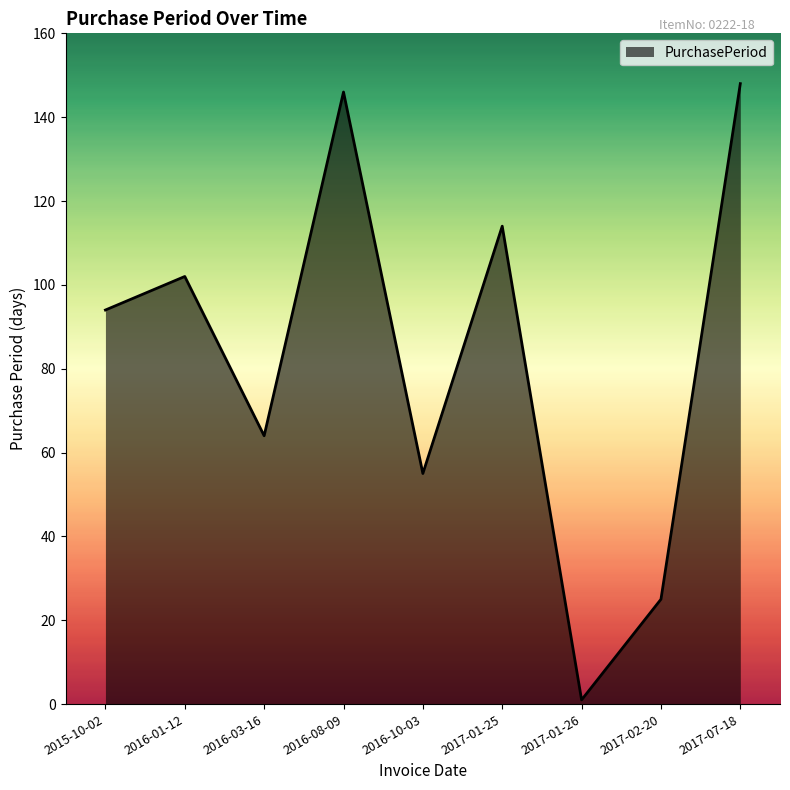

How many categories are shown in the chart?

9